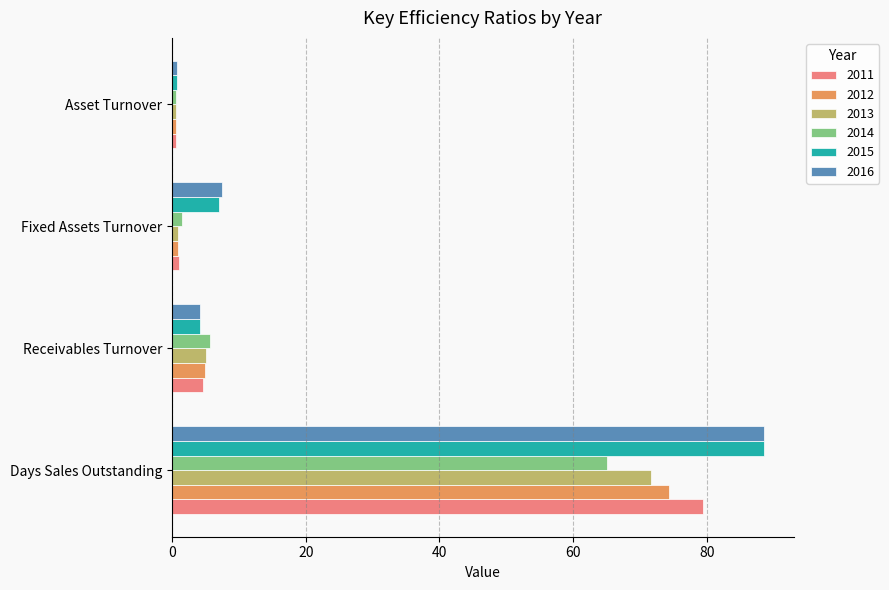

At how many categories does at least one series exceed 29?

1